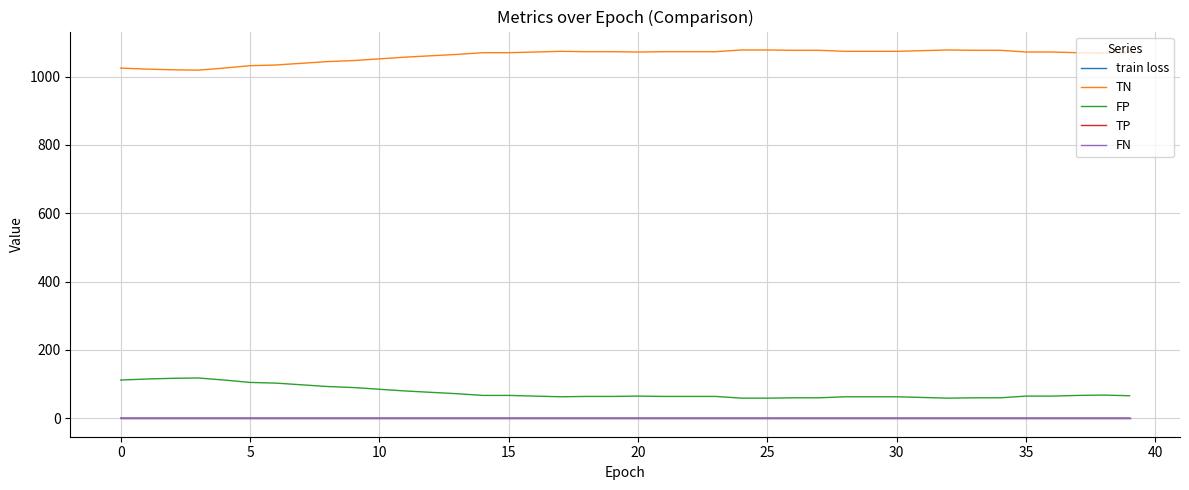

True or false: FN and FP cross at least once.

False